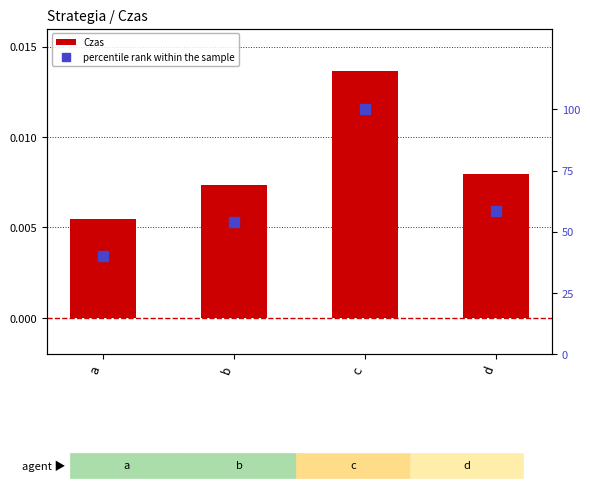

Count the number of data series in this chart.

2